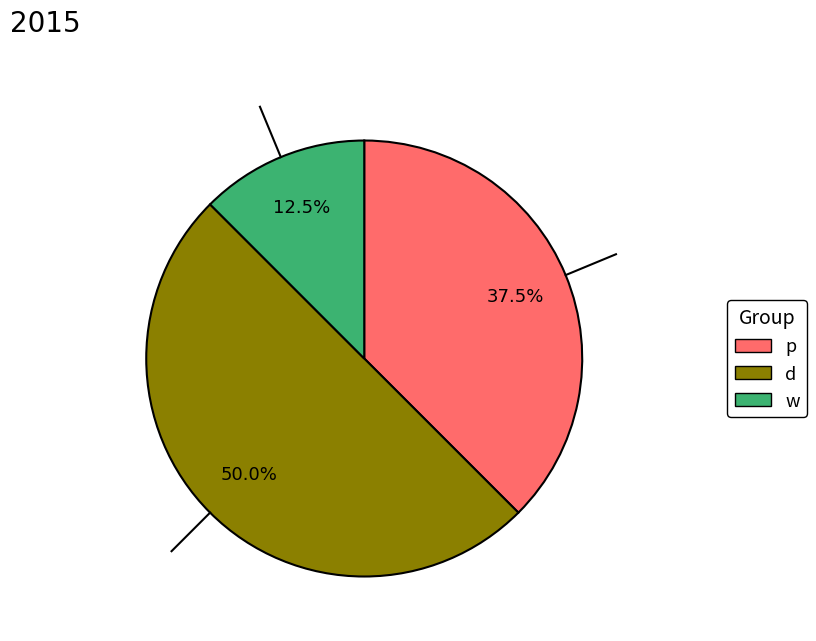

Is the sum of d and w greater than half?

Yes